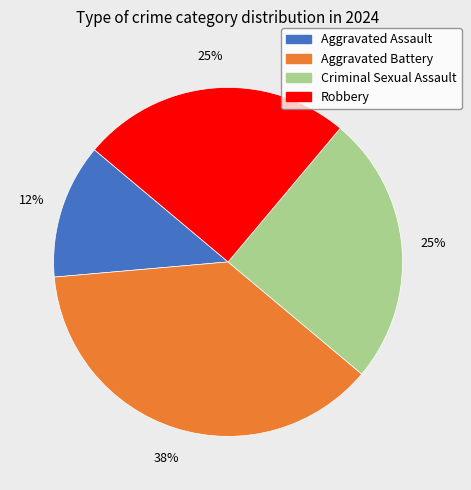

What is the largest slice in the pie chart?

Aggravated Battery